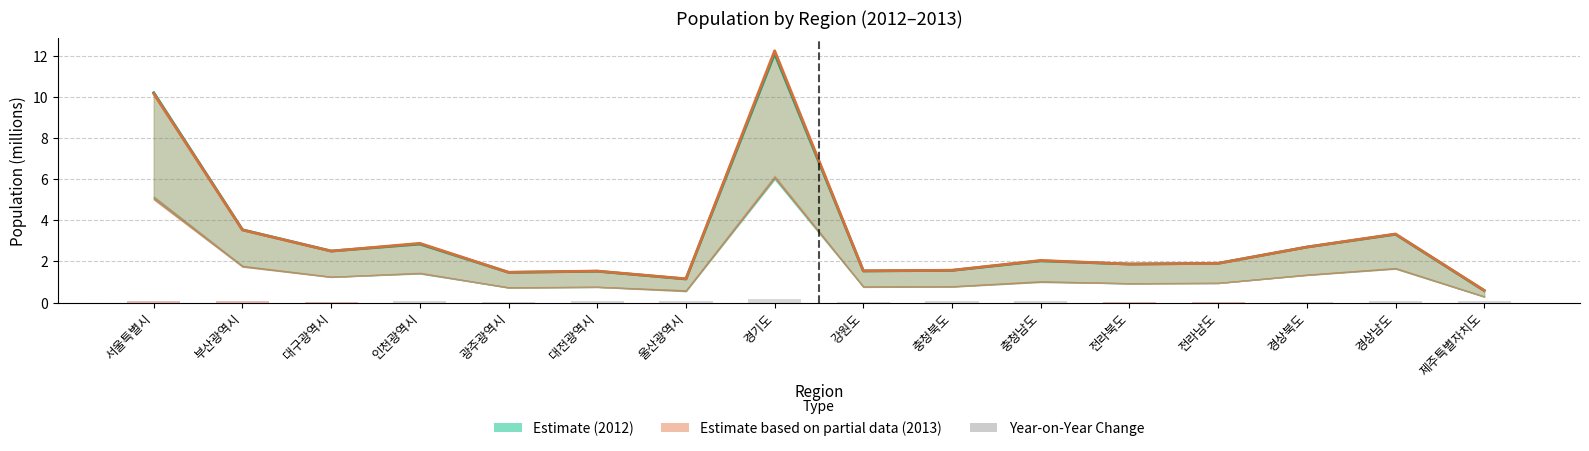

Where does the 2013 Total (Partial Estimate) series first go above 2?

서울특별시